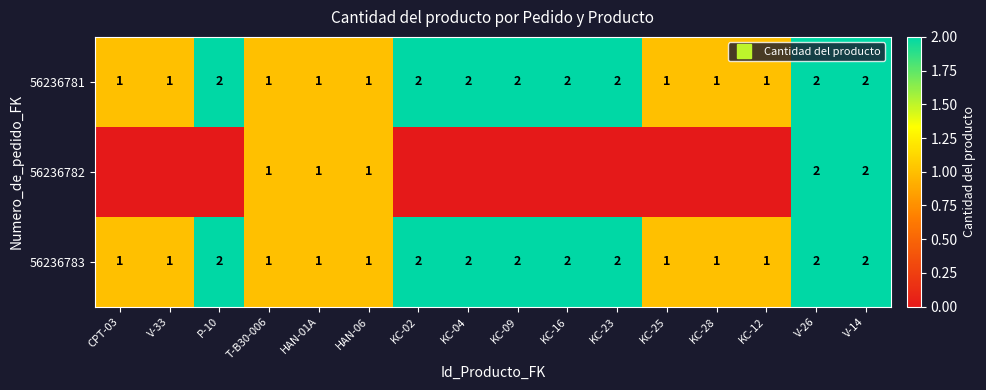

Which series changed the most between HAN-06 and KC-25?

56236782